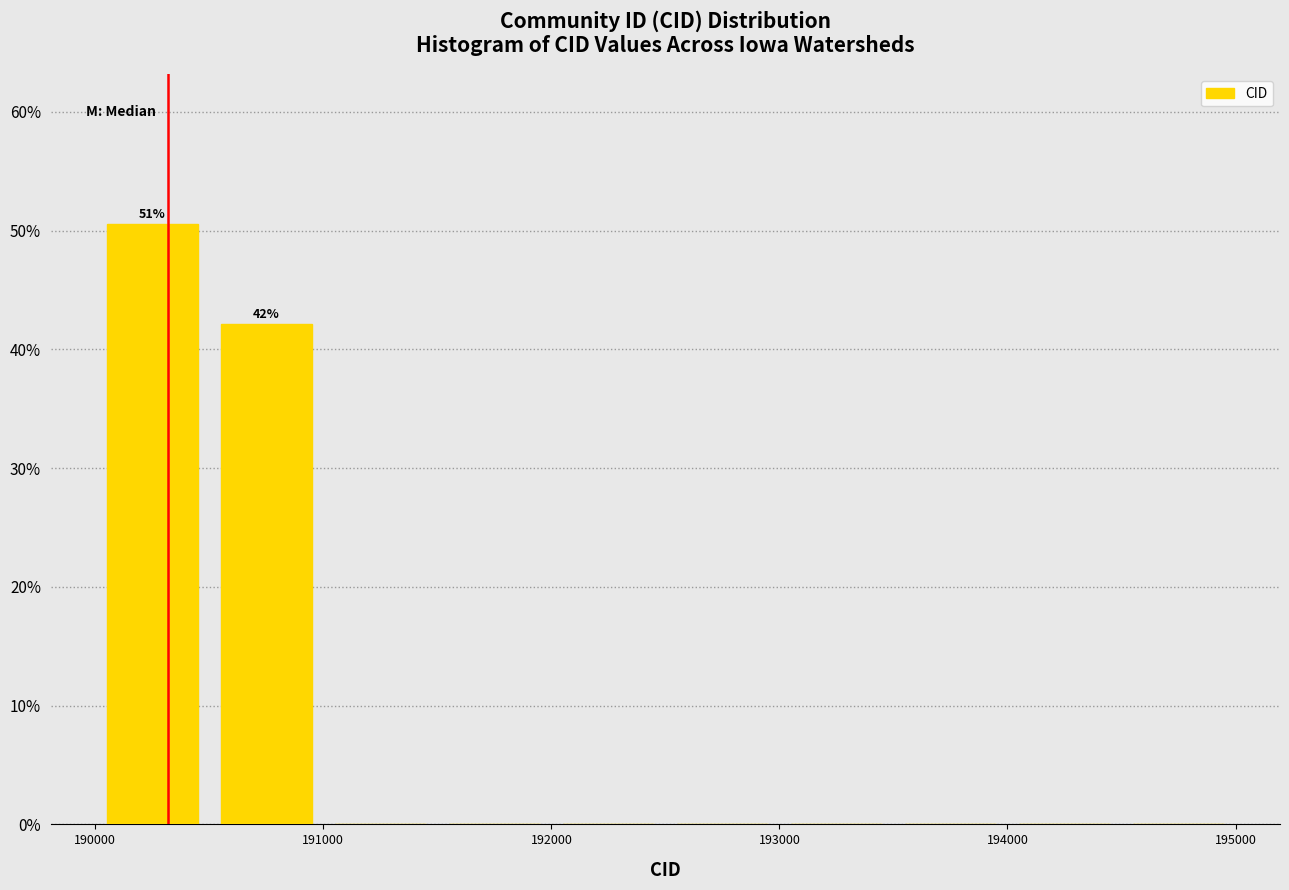

Over which range of the x-axis is the bar tallest?

190000 to 190500